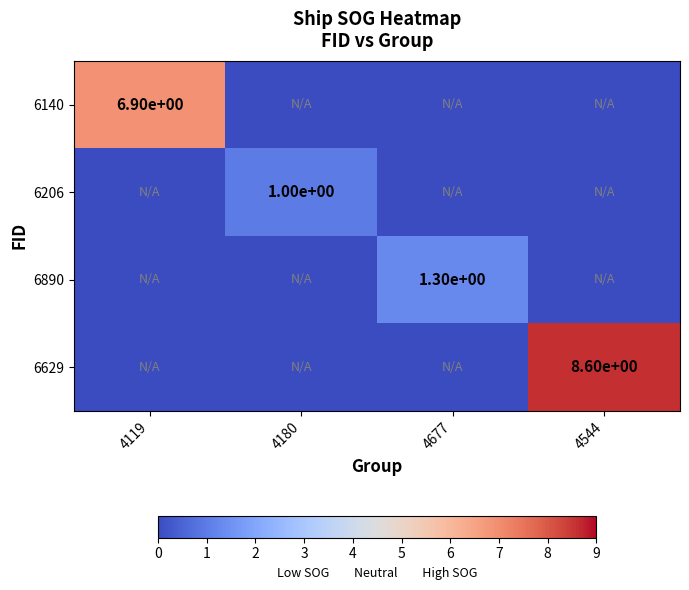

Is it true that 6890 equals 1.3 at 4677?

True